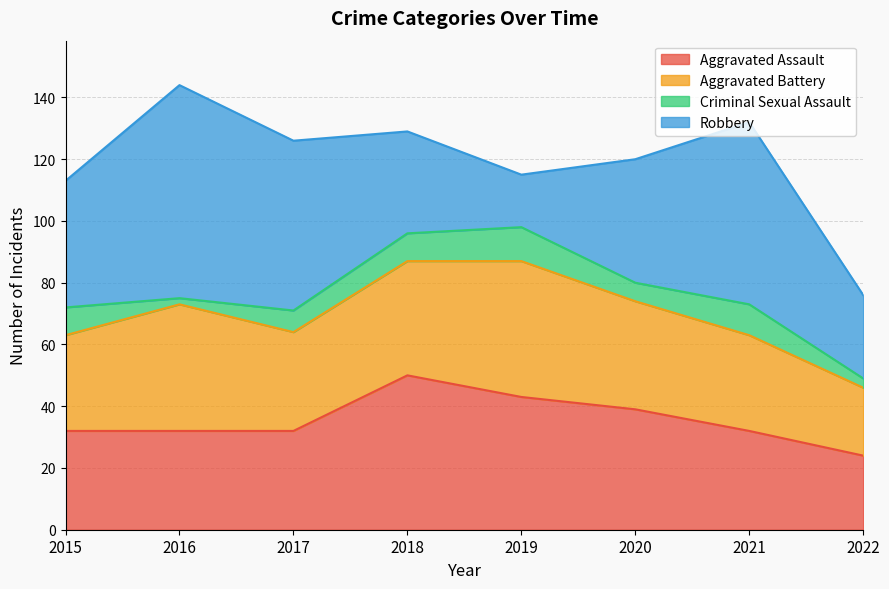

List the labels in order of Robbery value, smallest first.

2019, 2022, 2018, 2020, 2015, 2017, 2021, 2016